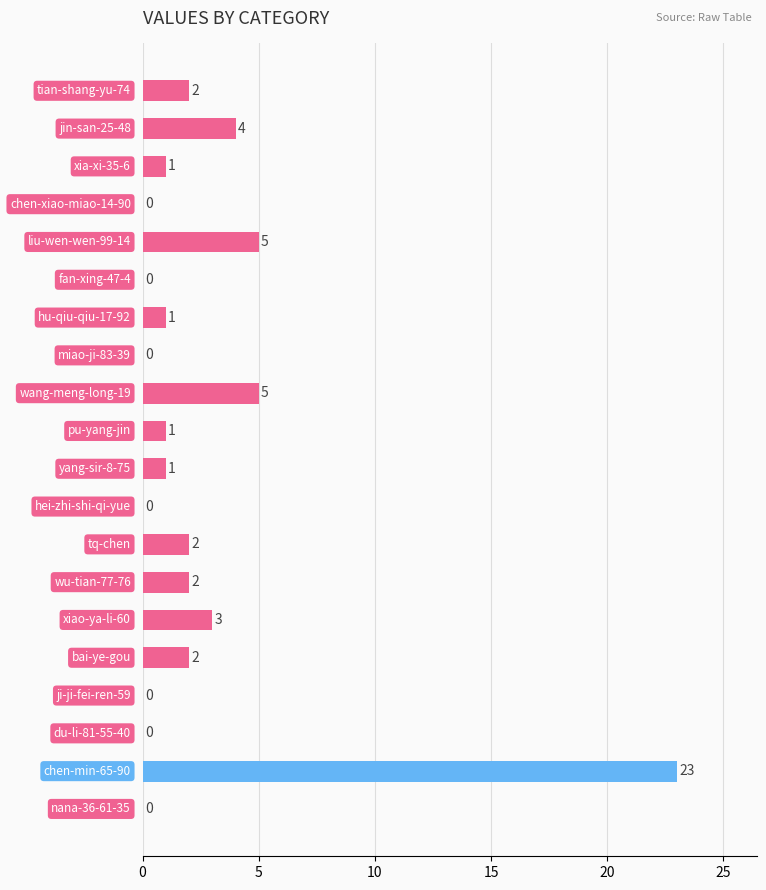

What is the sum of all values?

52